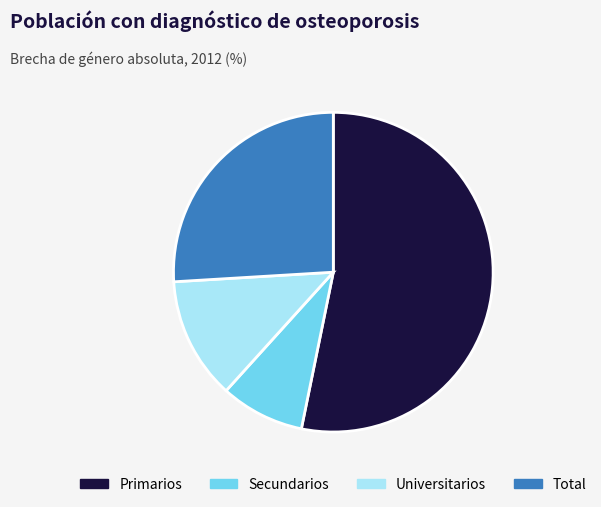

Count the number of slices in the pie.

4